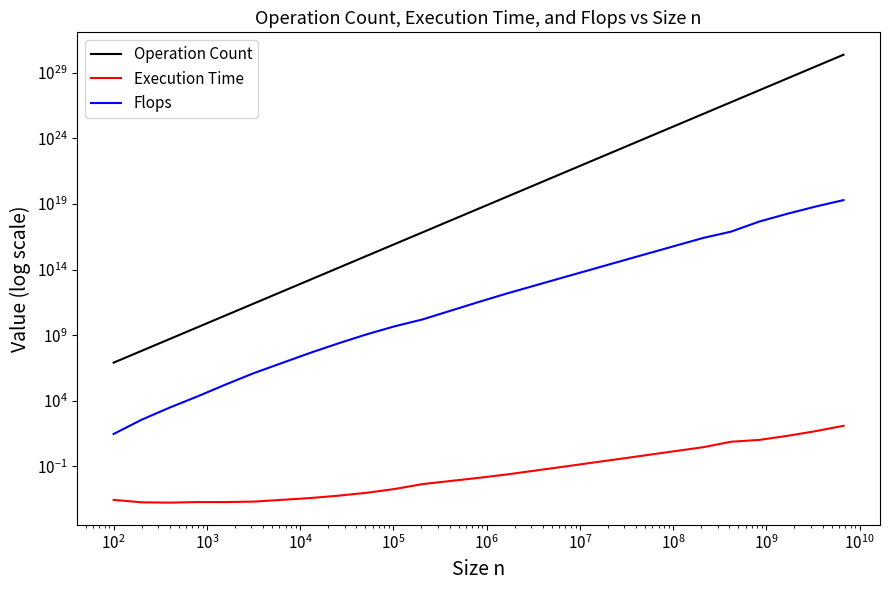

At how many categories does at least one series exceed 1851474819825799000414385864704?

1